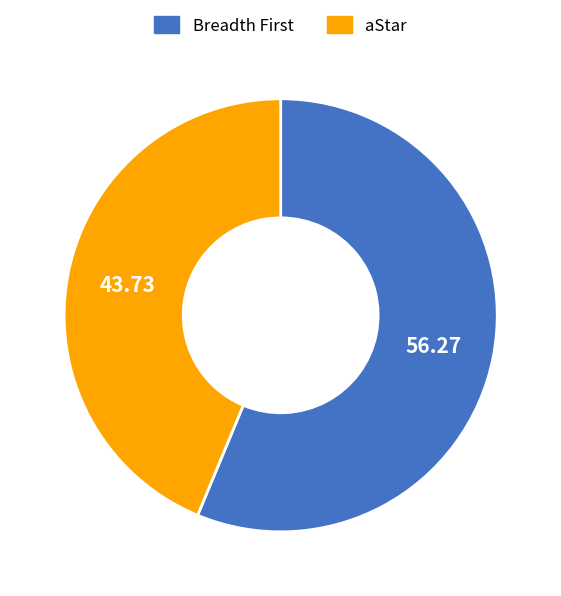

Is there any slice that represents more than half of the pie?

Yes